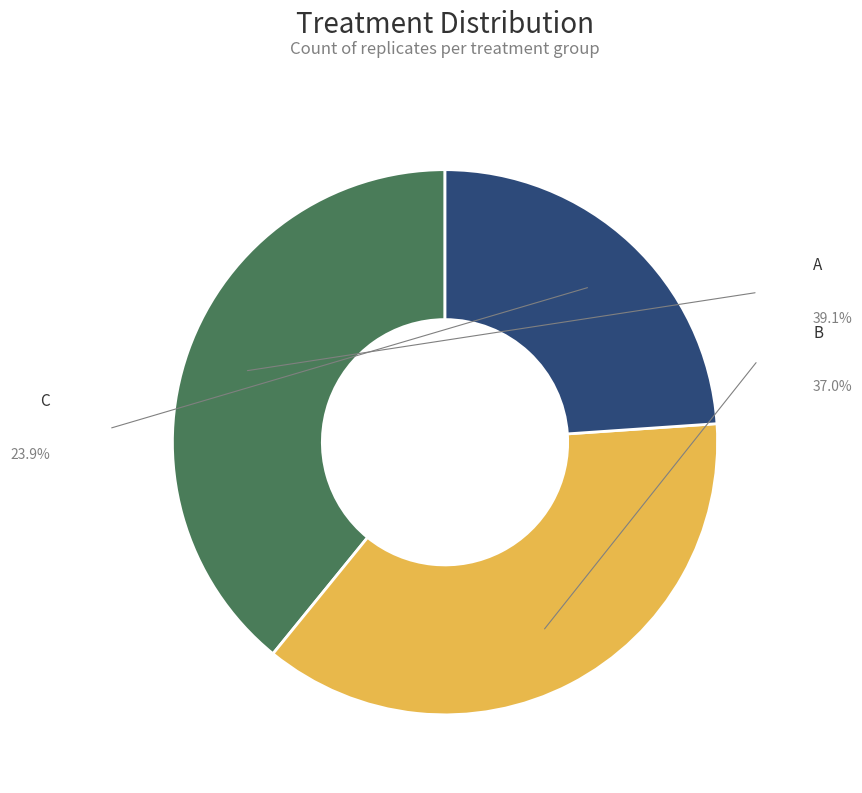

How many segments does this pie chart have?

3